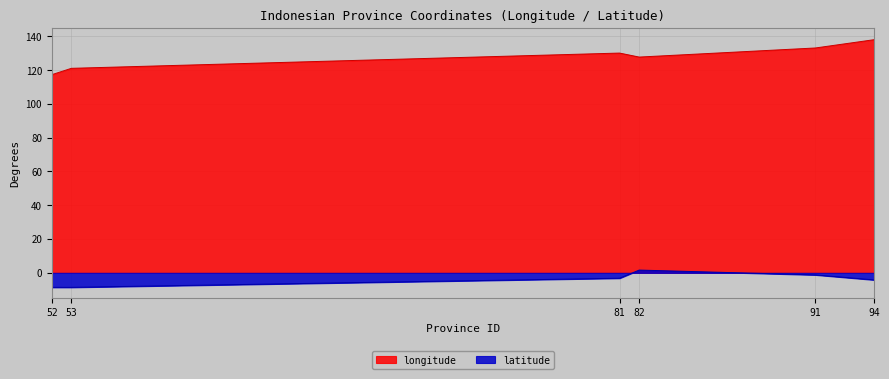

Does the chart display data point markers on the line(s)?

No